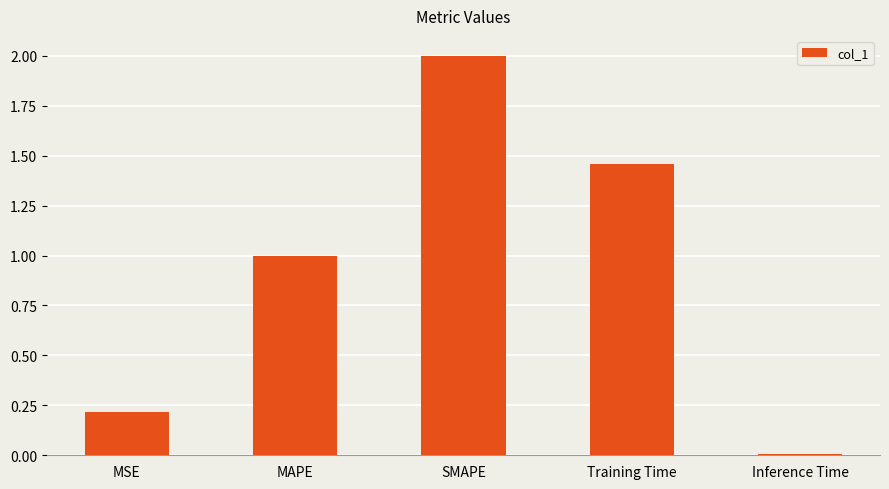

Which has a higher value, Inference Time or SMAPE?

SMAPE